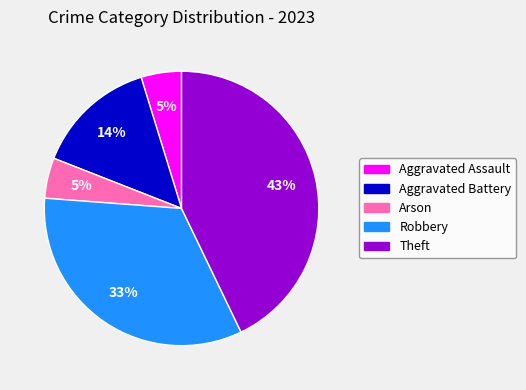

Is there a majority slice in this chart?

No